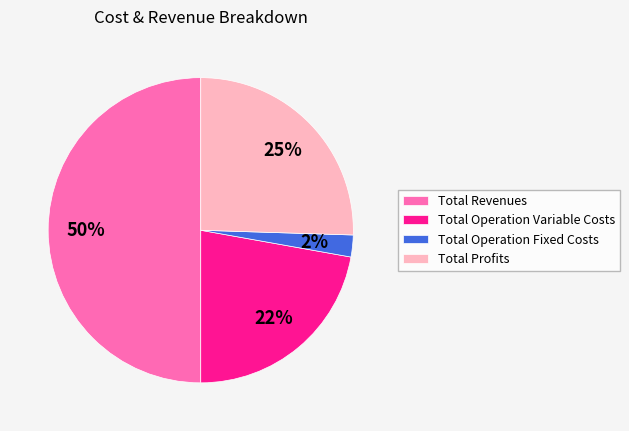

Which has a higher value, Total Operation Variable Costs or Total Revenues?

Total Revenues